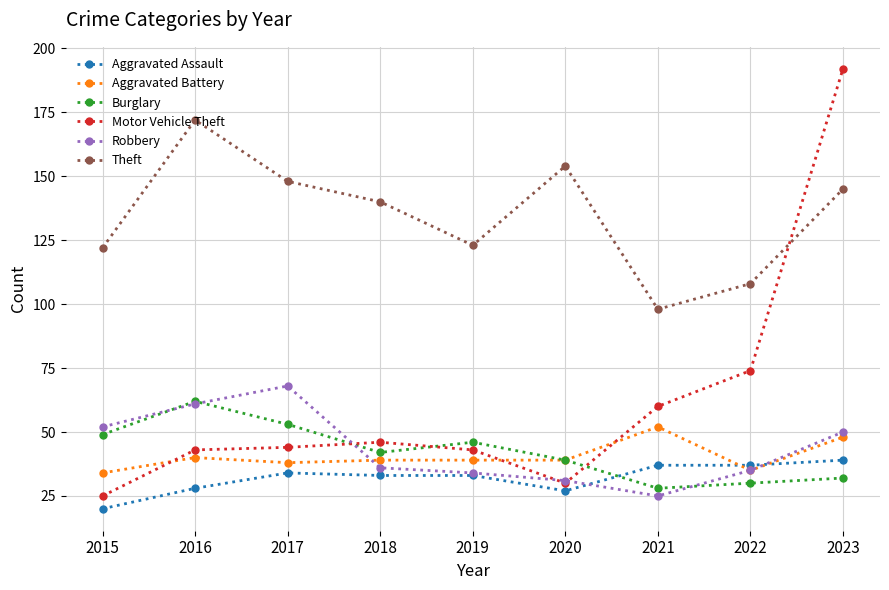

How many data points does each series have?

9